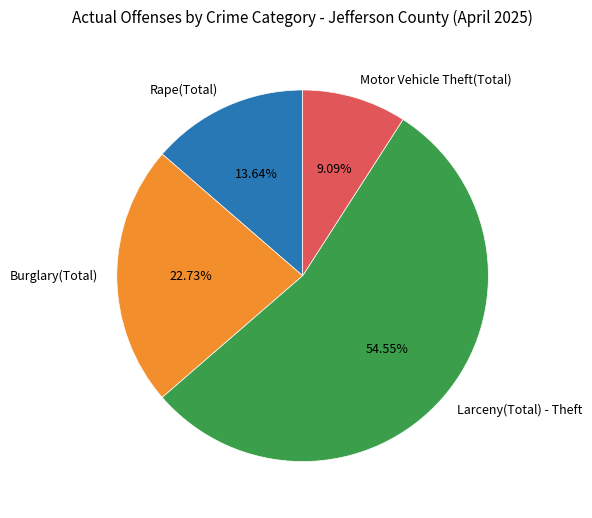

Do Burglary(Total) and Motor Vehicle Theft(Total) together represent more than half of the pie?

No